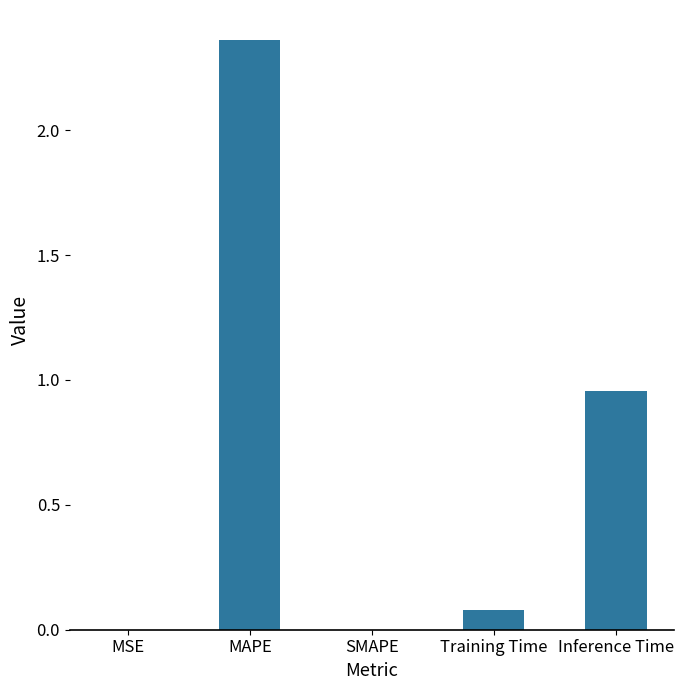

The chart shows a value of 0.6 at Inference Time. True or false?

False